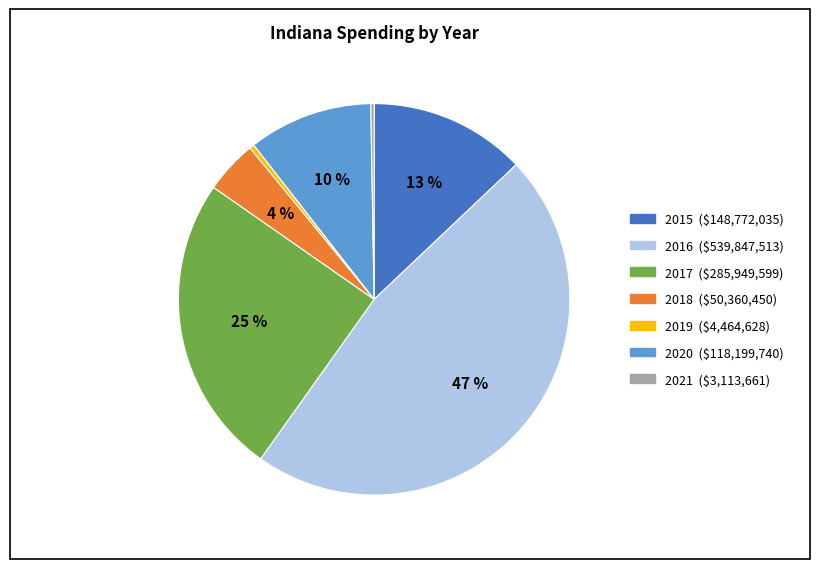

Is there a majority slice in this chart?

No